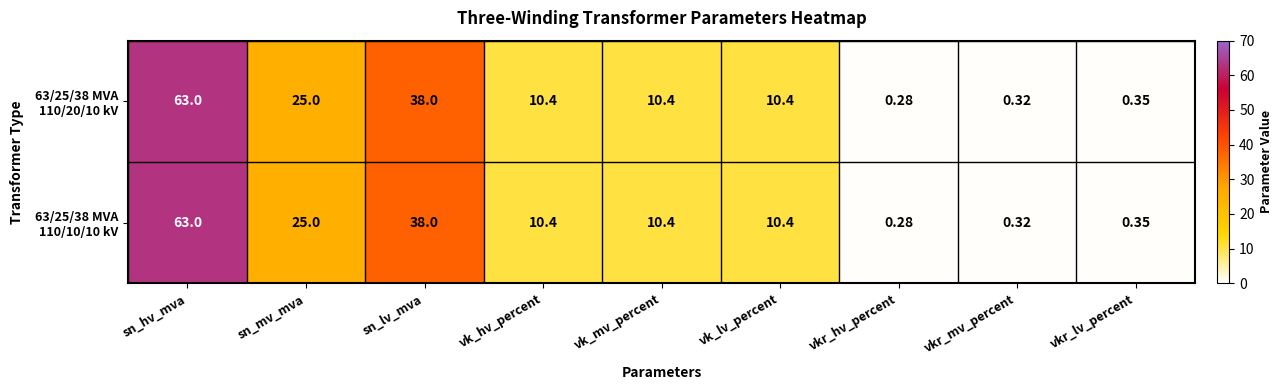

Which label corresponds to the largest value in the chart?

sn_hv_mva